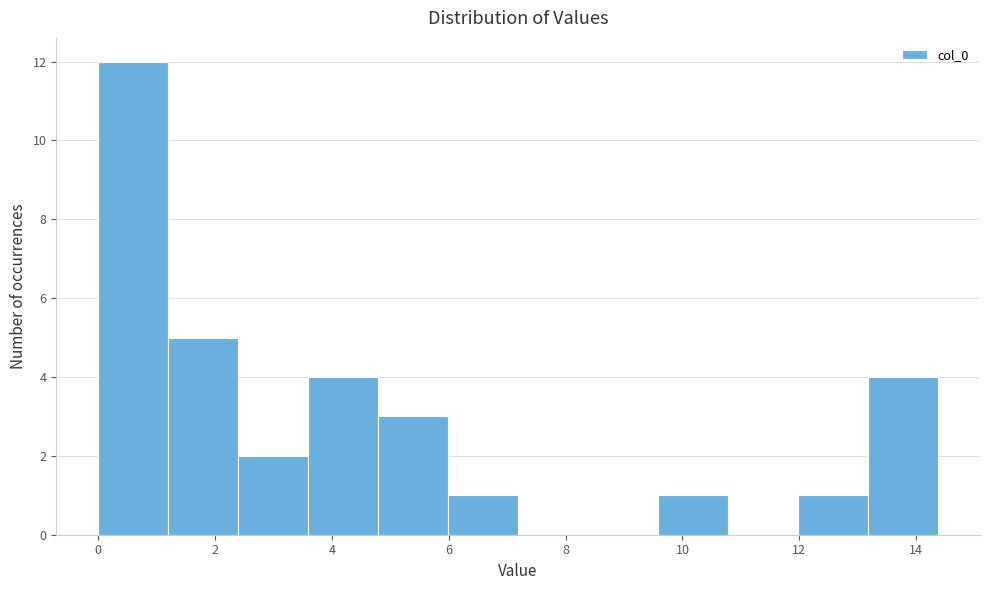

Reading left to right, transcribe this chart: for each bar, give the range it covers on the x-axis and its height. Neither the bar edges nor the heights are printed on the chart, so give them approximately, as read against the axes.

0.0 to 1.2: 12
1.2 to 2.4: 5
2.4 to 3.6: 2
3.6 to 4.8: 4
4.8 to 6.0: 3
6.0 to 7.2: 1
7.2 to 8.4: 0
8.4 to 9.6: 0
9.6 to 10.8: 1
10.8 to 12.0: 0
12.0 to 13.2: 1
13.2 to 14.4: 4